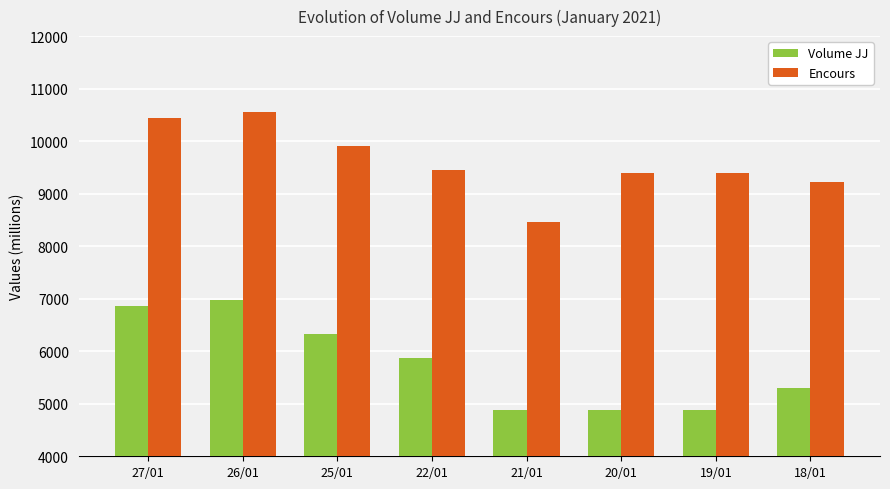

Which series has the largest total across all categories?

Encours